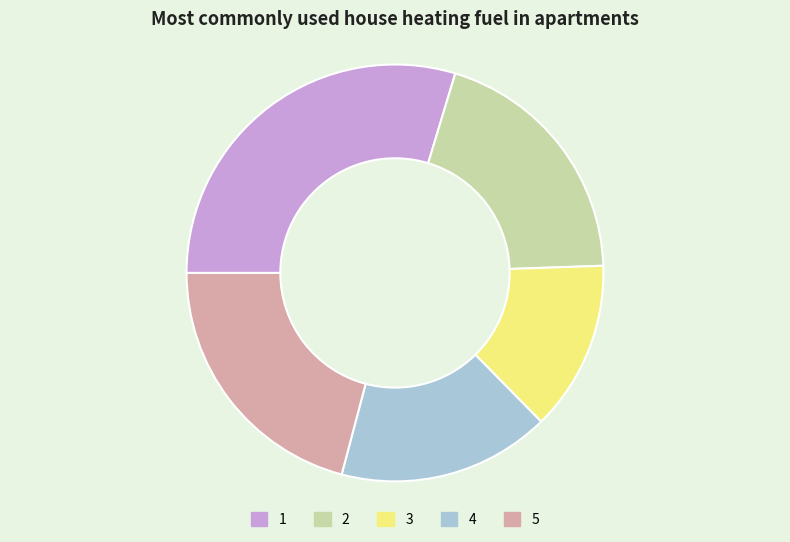

Is it true that 1 is 19% of the pie?

False